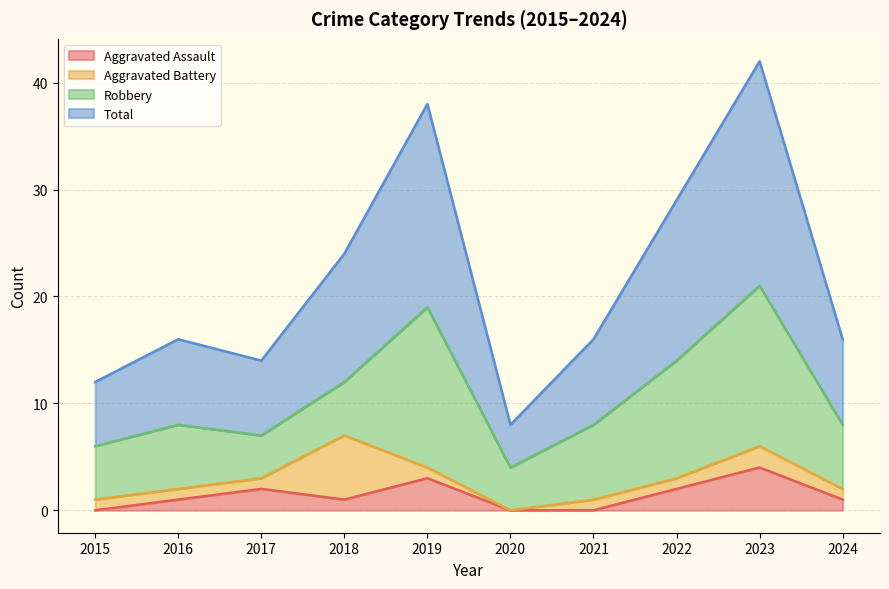

Count the Aggravated Assault values in the range 0 to 2.

8